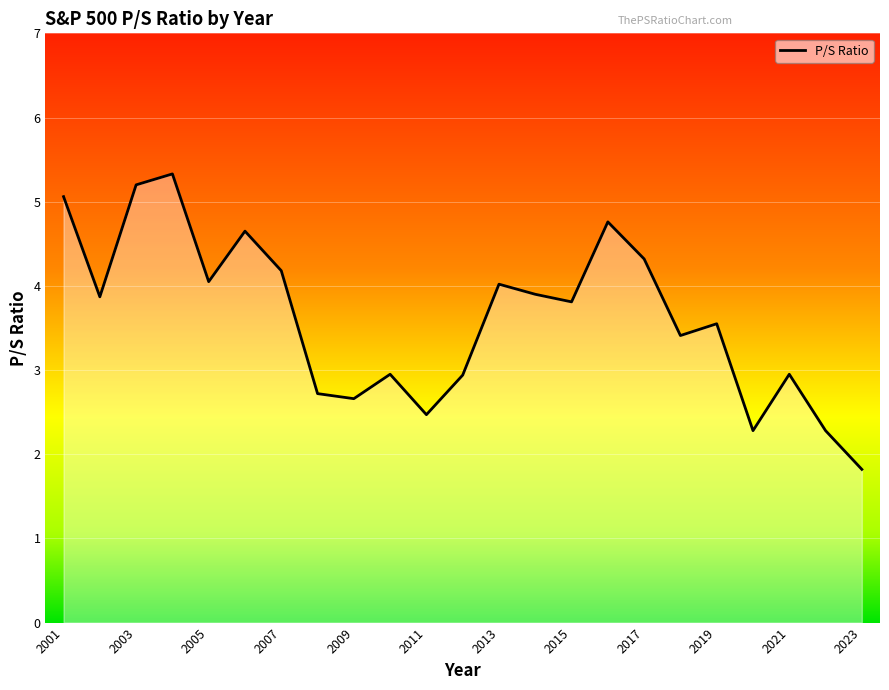

What is the minimum value shown in the chart?

1.8